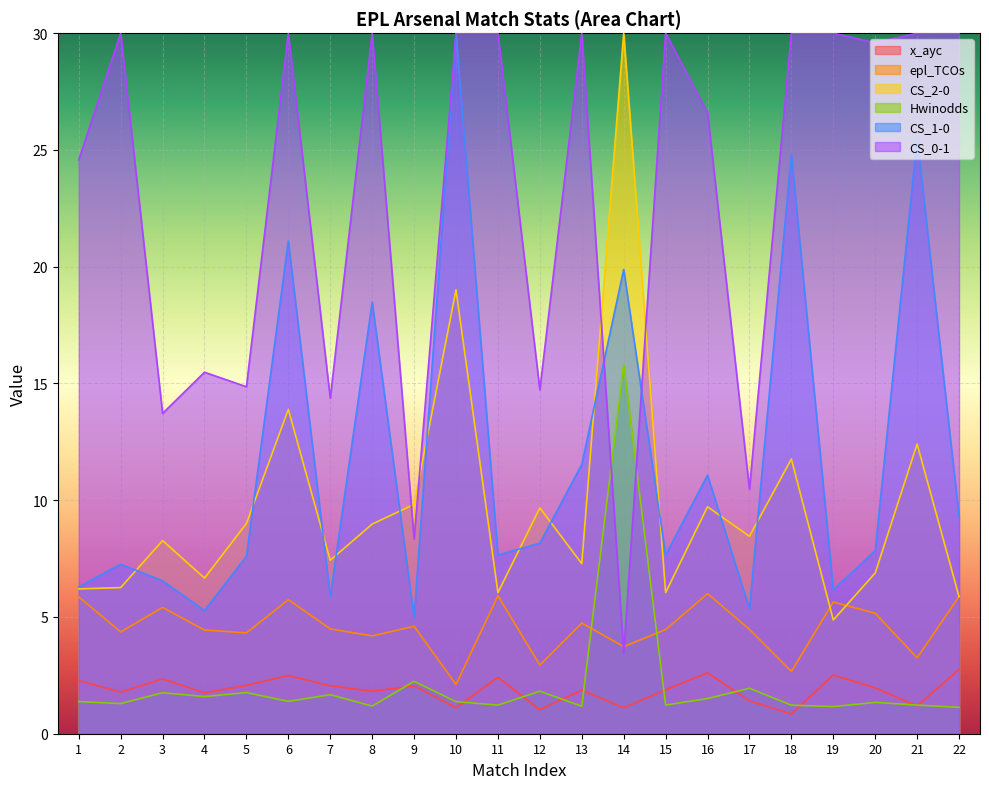

List the labels in order of epl_TCOs value, smallest first.

10, 18, 12, 21, 14, 8, 5, 2, 4, 15, 17, 7, 9, 13, 20, 3, 19, 6, 1, 22, 11, 16